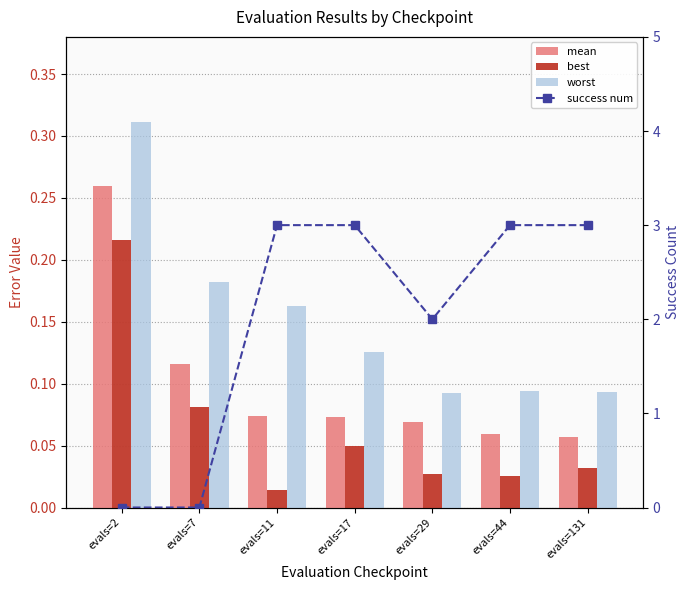

What is the greatest value displayed?

3.0